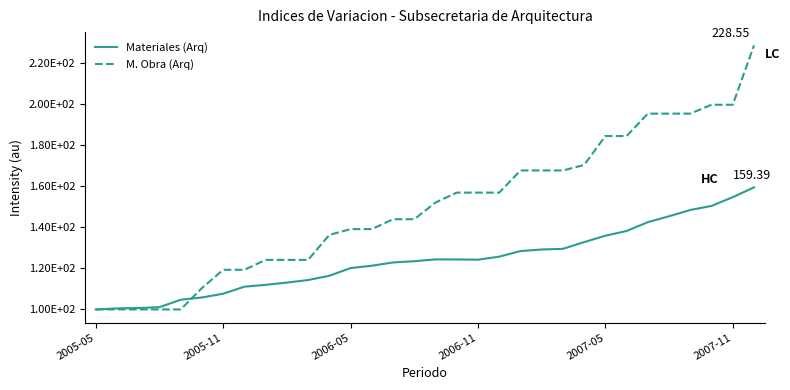

List the series in order of their peak value, highest first.

M. Obra (Arq), Materiales (Arq)